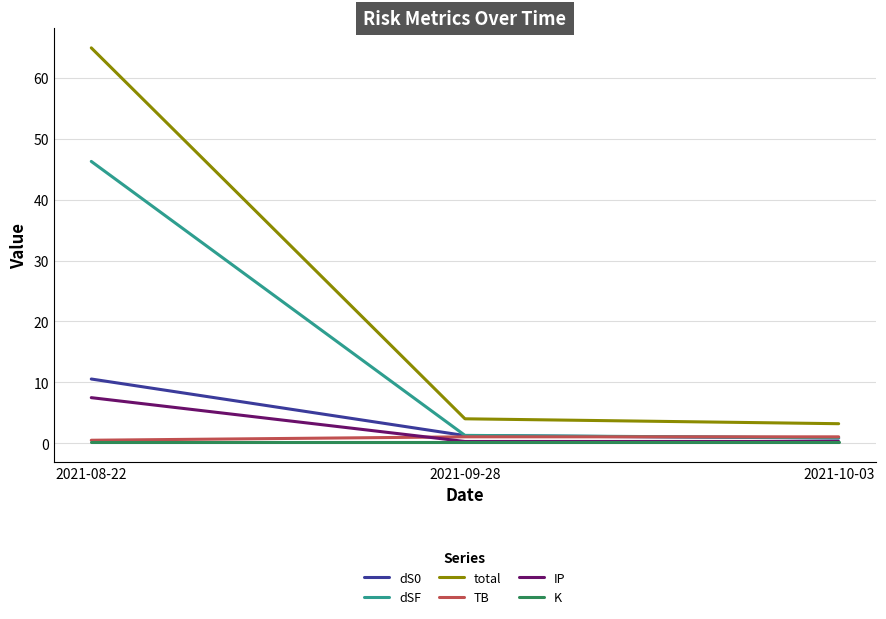

The dSF series shows 1.3 at 2021-09-28. True or false?

True